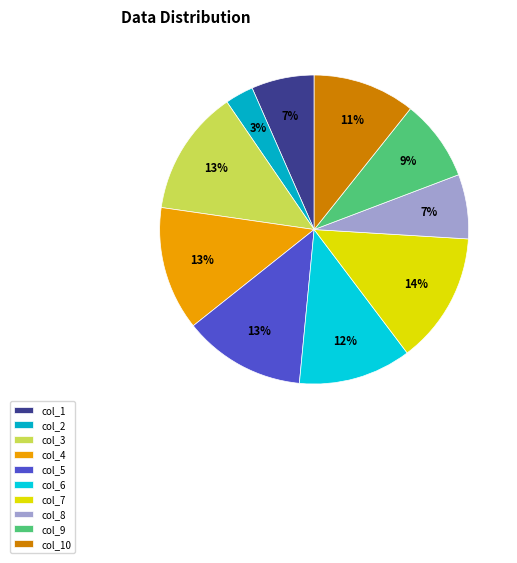

Which slice is the largest?

col_7